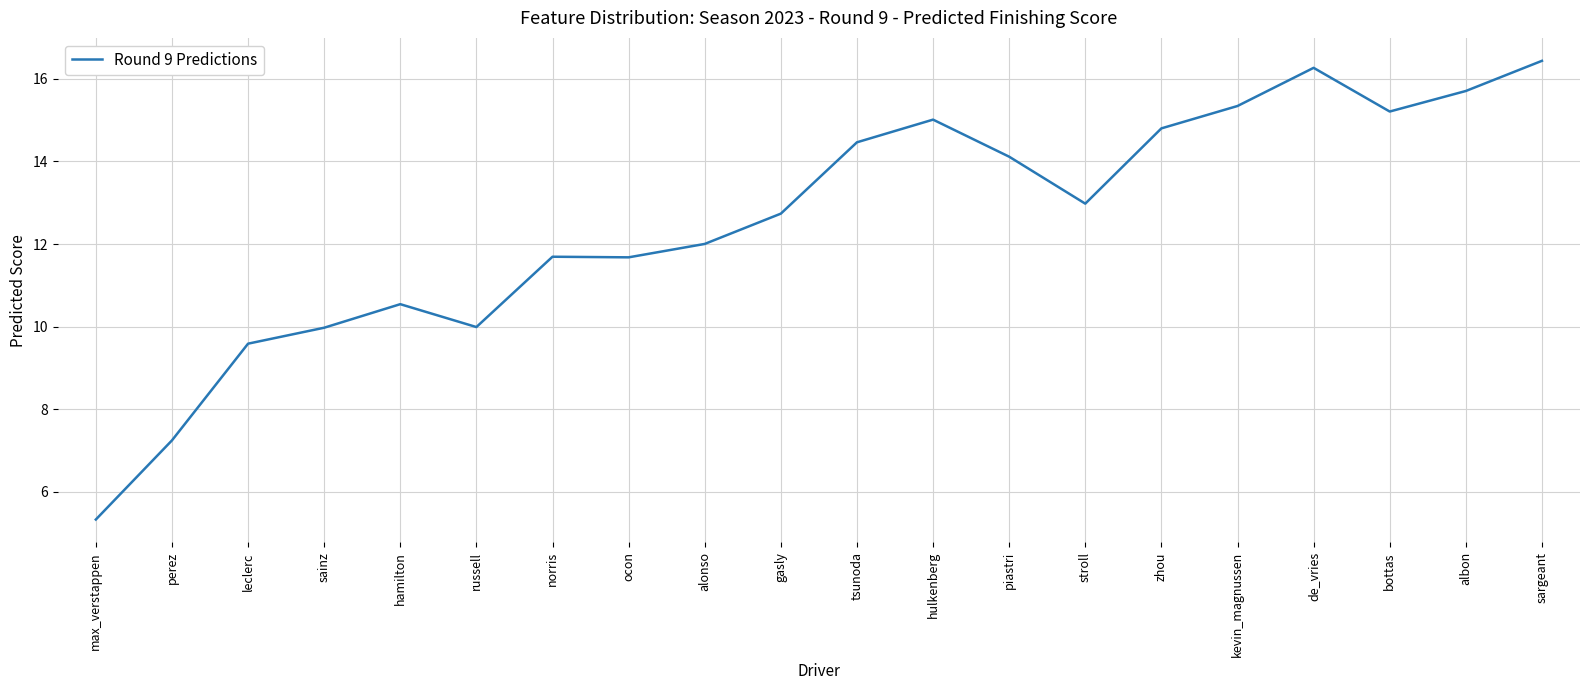

How many categories are shown in the chart?

20